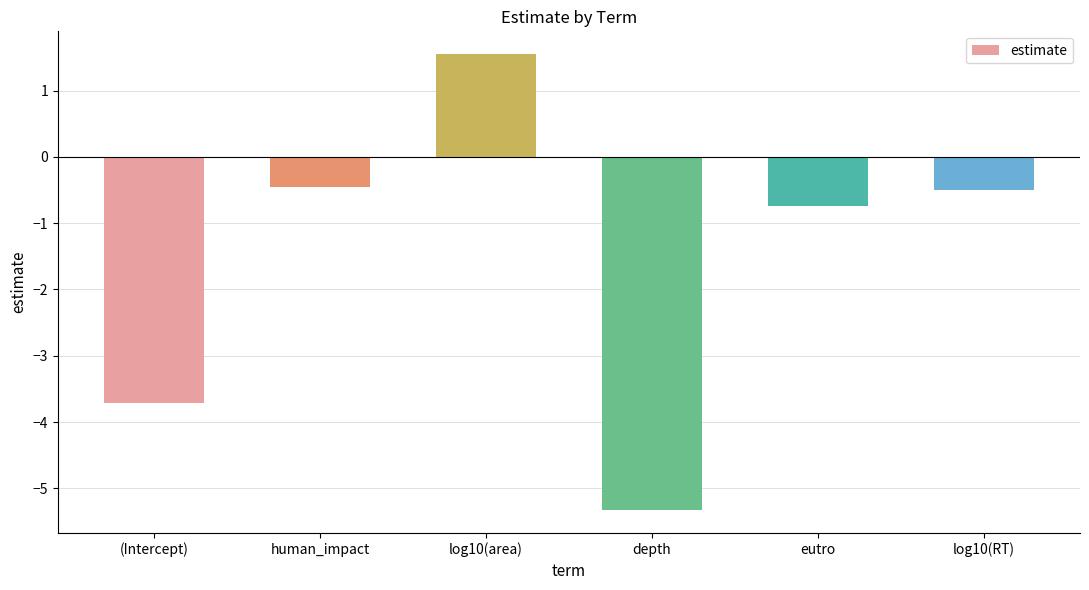

What is the minimum value shown in the chart?

-5.3